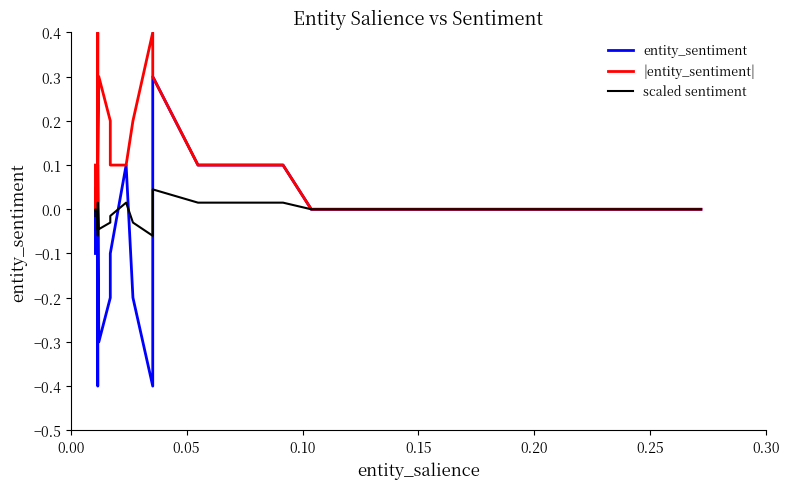

In entity_sentiment, how many points are higher than both neighbors (excluding endpoints)?

5